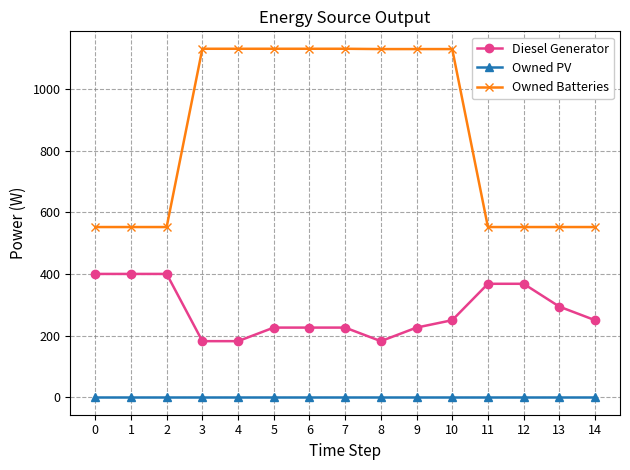

What is the maximum value for Diesel Generator?

400